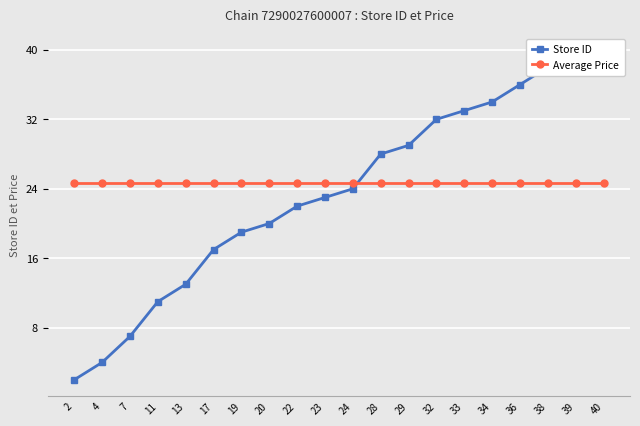

Rank the series at 29 from highest to lowest value.

Store ID, Average Price